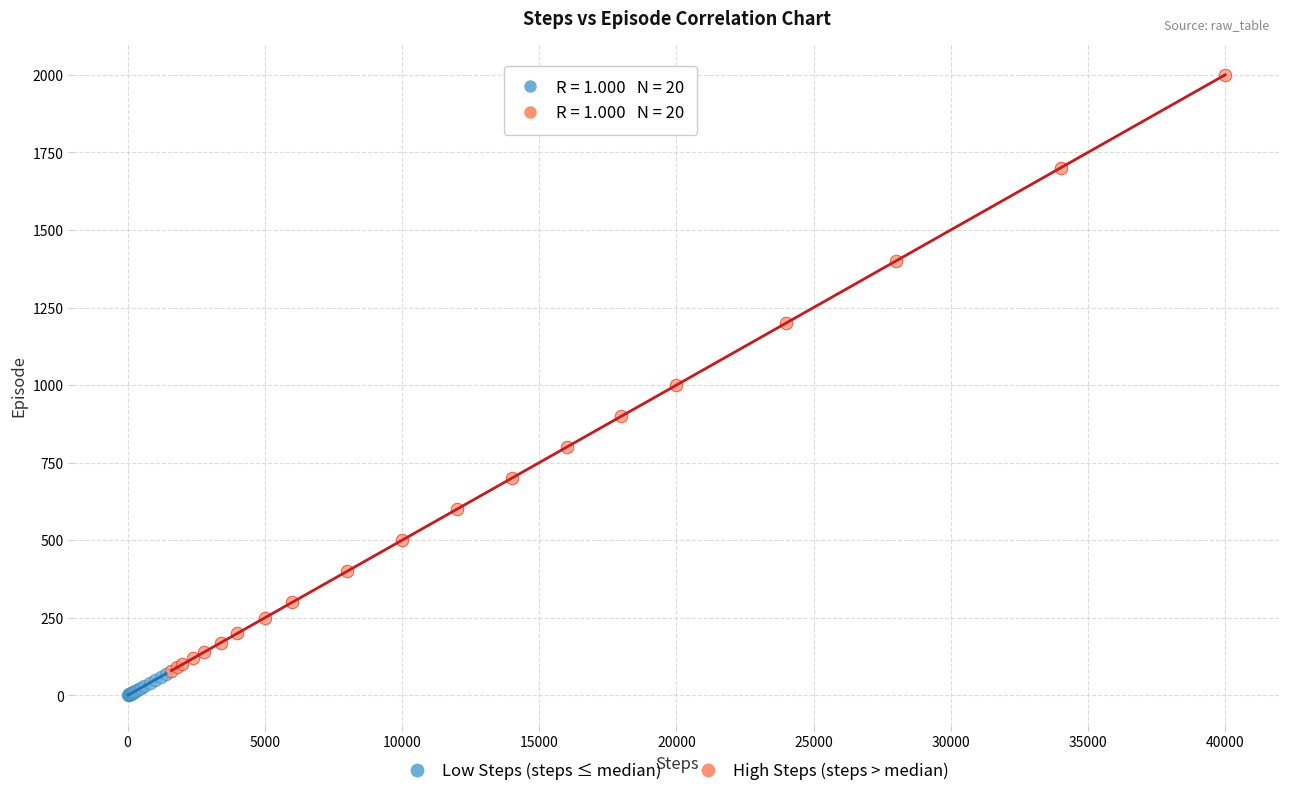

Which series has the largest Y range (max minus min)?

High Steps (steps > median)